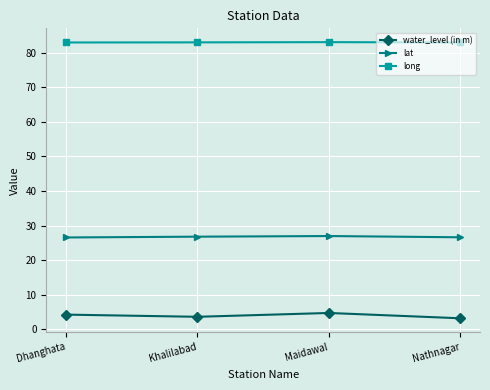

Does the chart display data point markers on the line(s)?

Yes